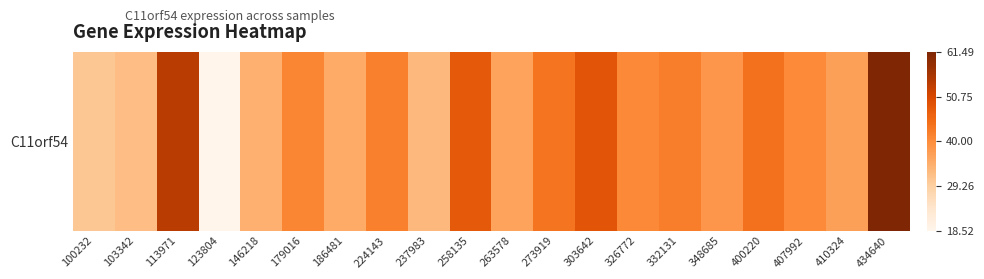

What is the ratio of the value at 179016 to the value at 273919?

0.9